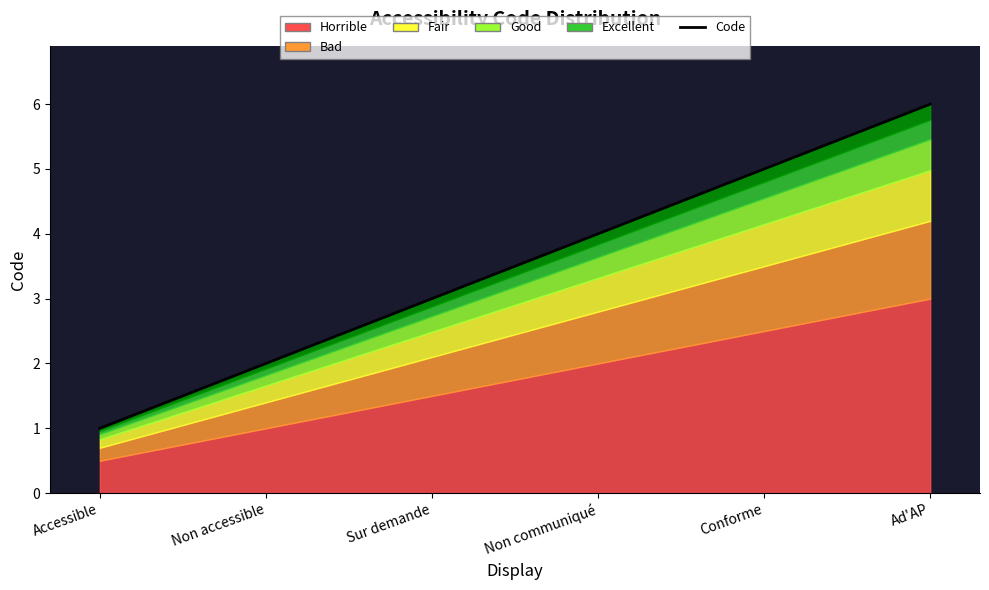

How many data points are less than 4?

3